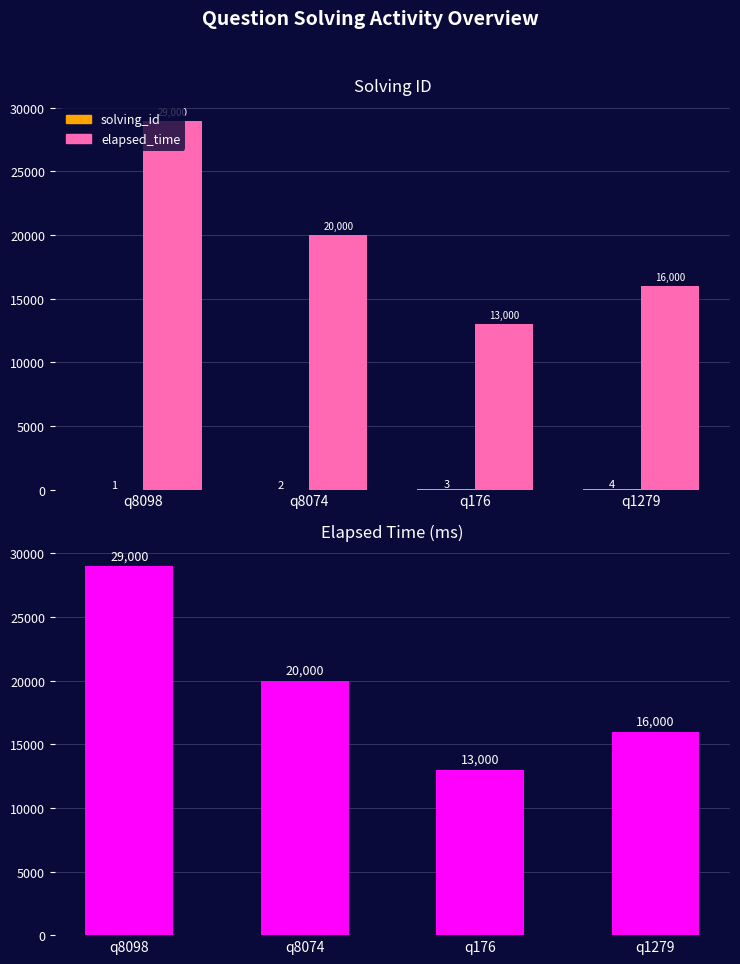

What is the label of the 2nd bar from the left?

q8074